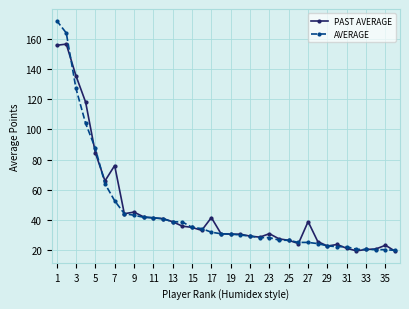

Rank the series by their maximum value, from highest to lowest.

AVERAGE, PAST AVERAGE